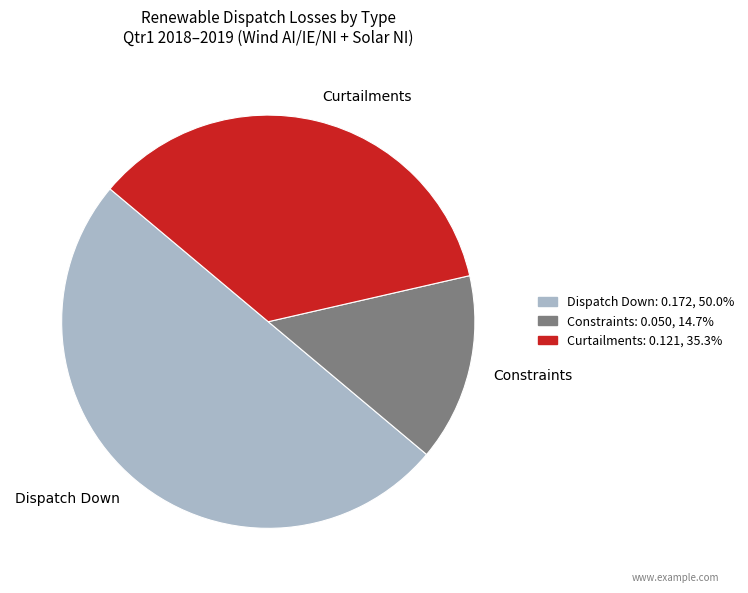

What is the largest slice in the pie chart?

Dispatch Down